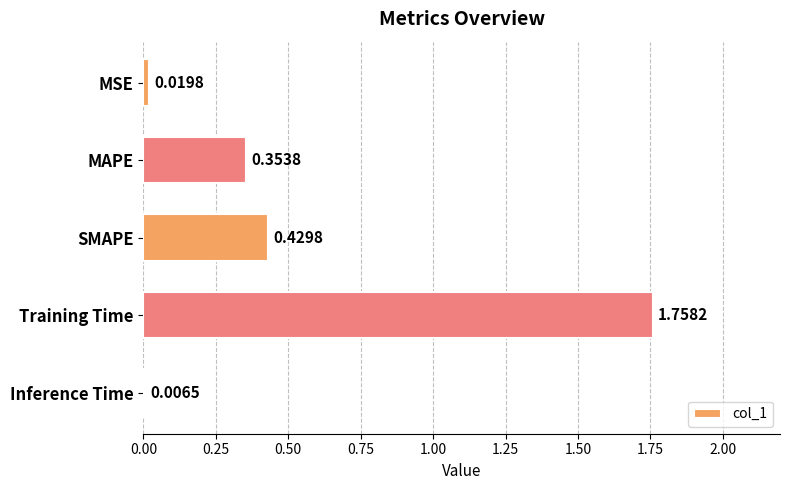

Where is the data nearest to the value 0?

Inference Time